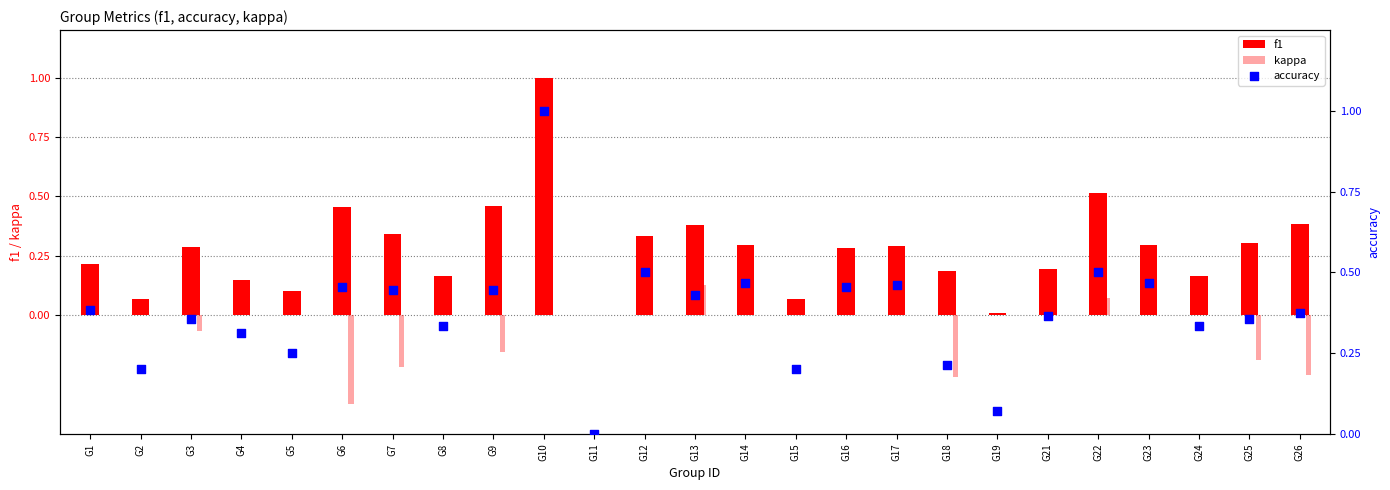

At which category is the sum across all series the highest?

G10